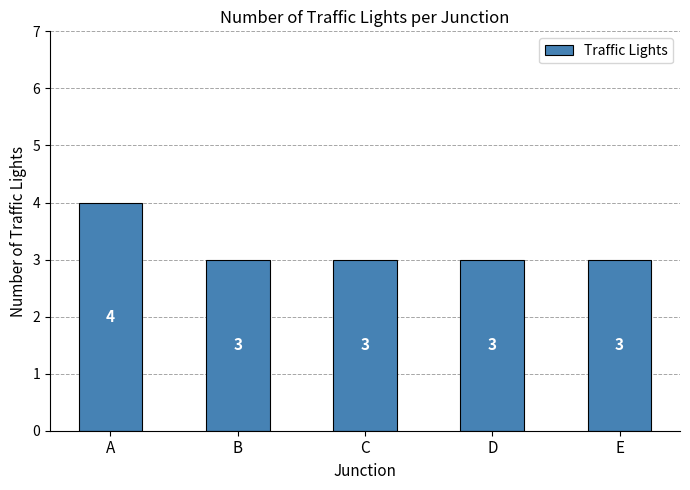

How many bars are there in total?

5